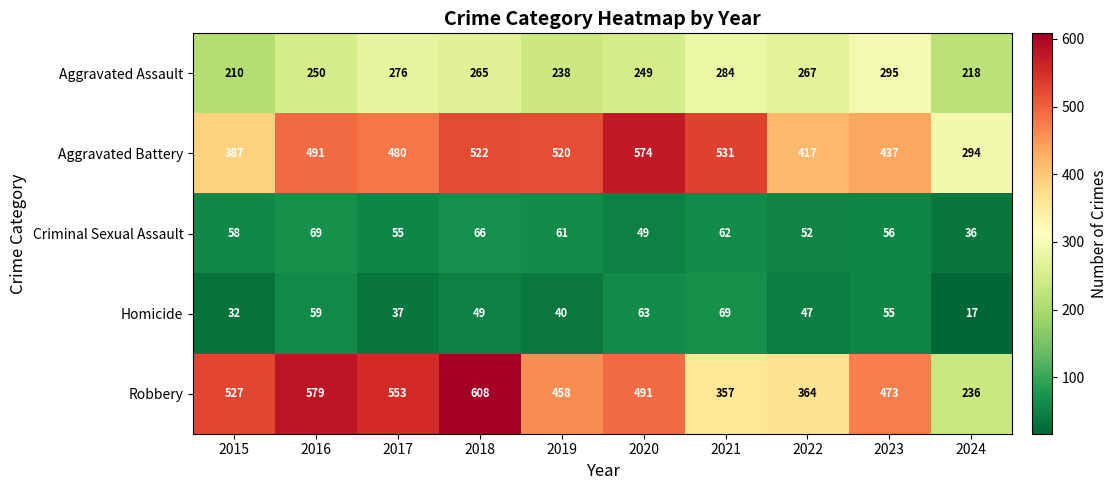

At how many categories does at least one series exceed 477?

7